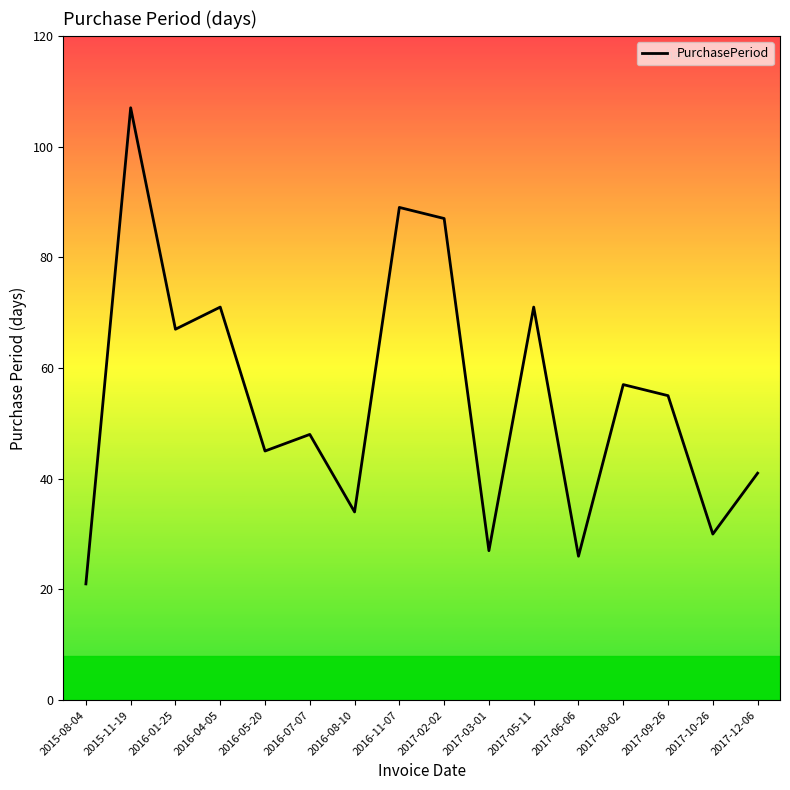

How many interior local valleys (lower than both neighbors) does the data have?

6